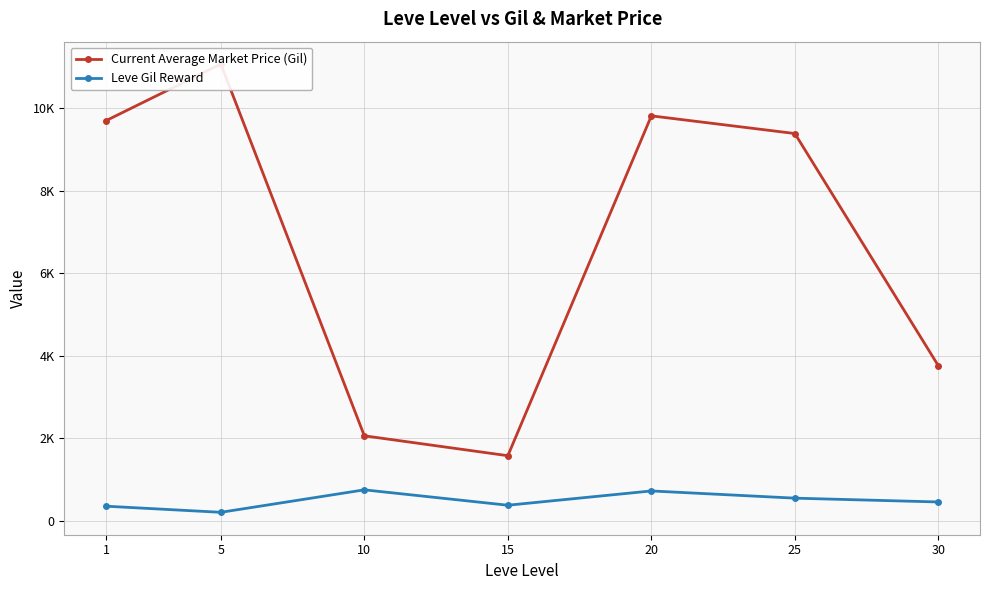

Rank the categories by Current Average Market Price (Gil) value from highest to lowest.

5, 20, 1, 25, 30, 10, 15